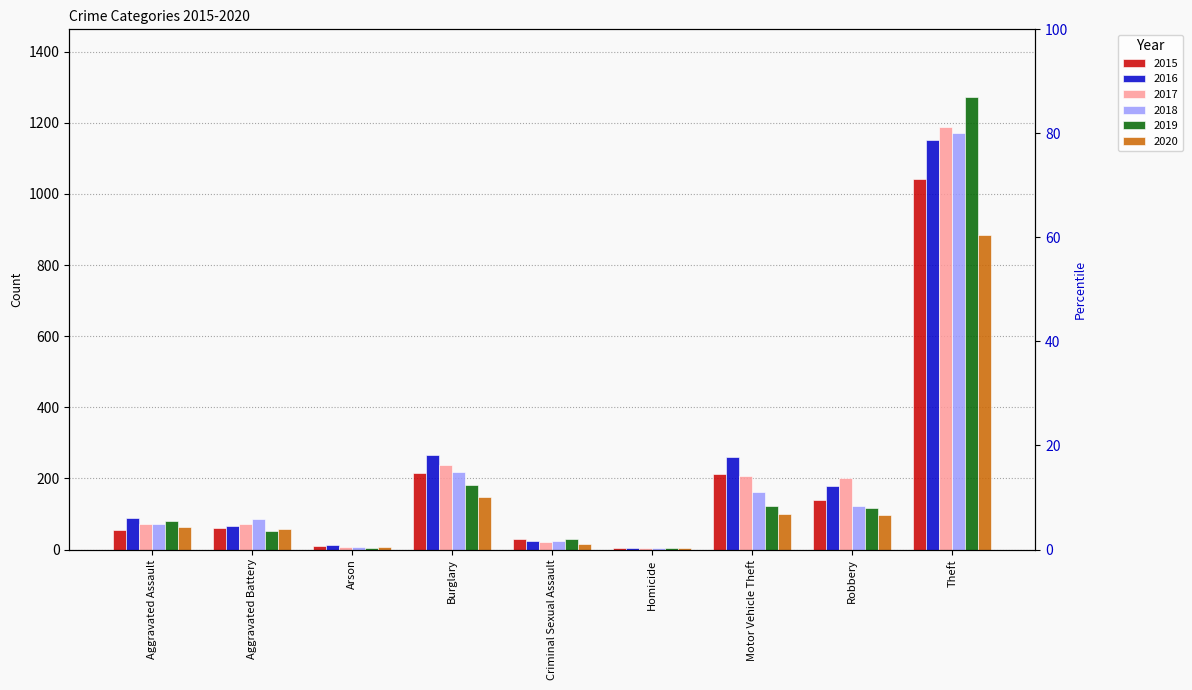

Which series has the largest total across all categories?

2016